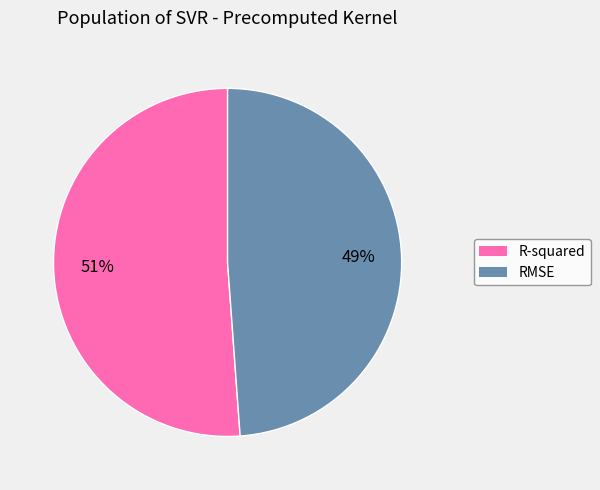

Does any single category account for the majority?

Yes